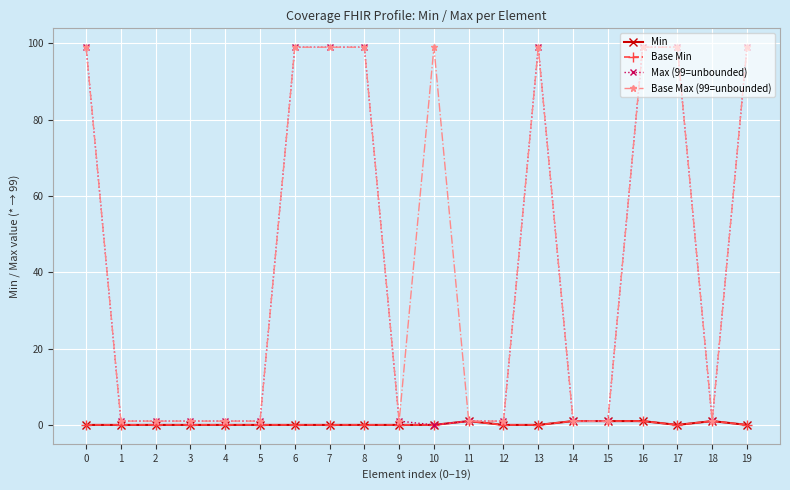

True or false: Base Min and Min cross at least once.

False